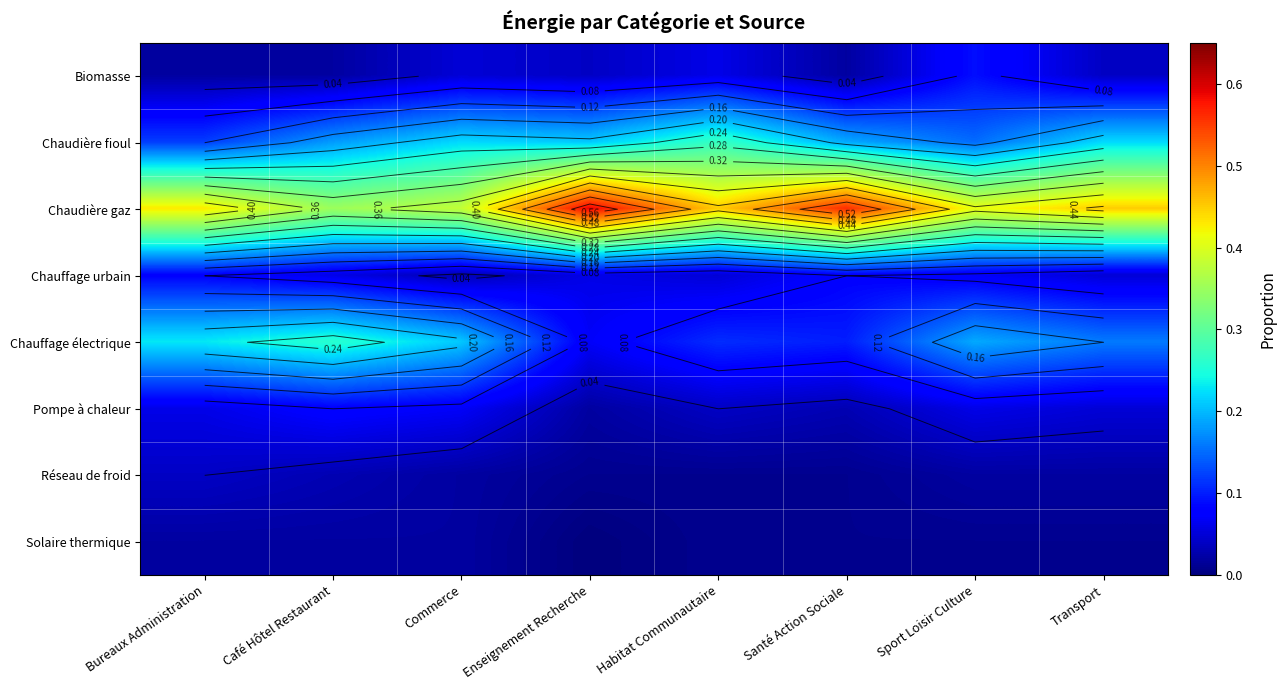

The value of Pompe à chaleur at Café Hôtel Restaurant is 0.1. True or false?

False